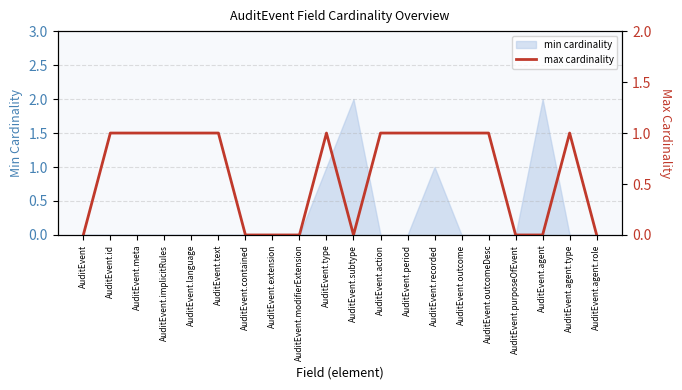

What is the label of the 6th point from the left?

AuditEvent.text